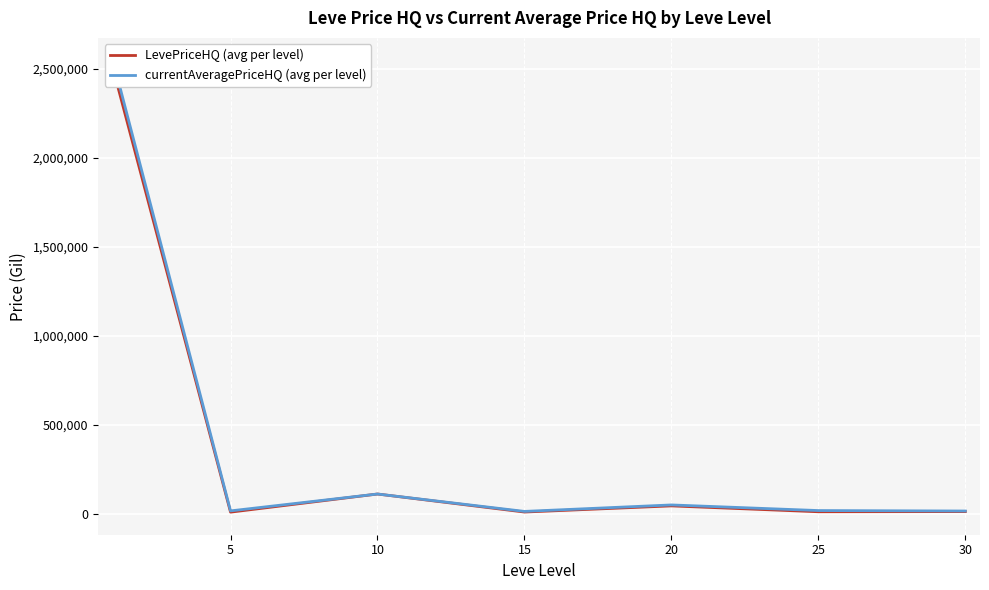

What is the difference between the currentAveragePriceHQ (avg per level) values at 15 and 30?

2169.0